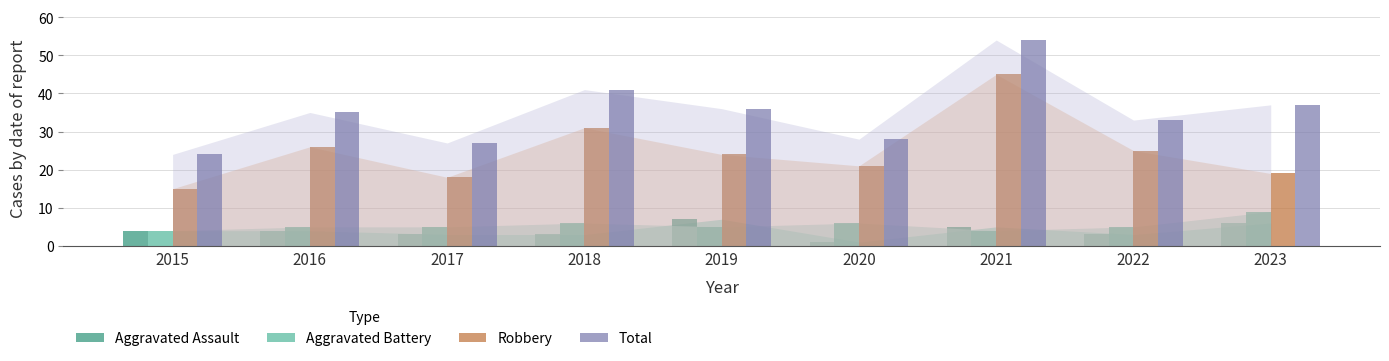

What is the value of the Aggravated Assault bar at the 3rd from the left?

3